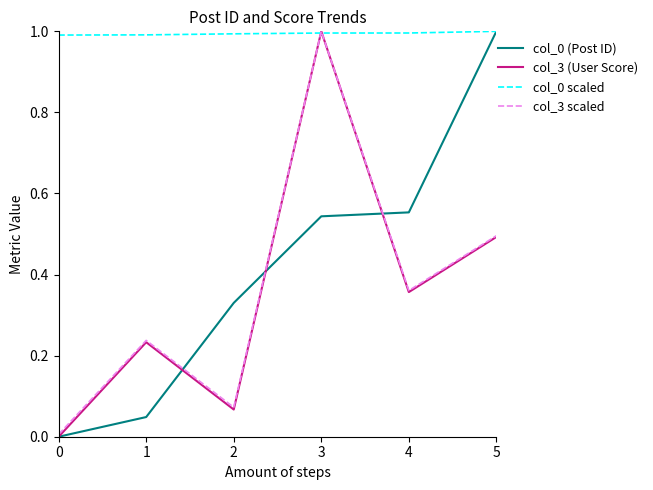

What is the total value across all series at 5?

3.0